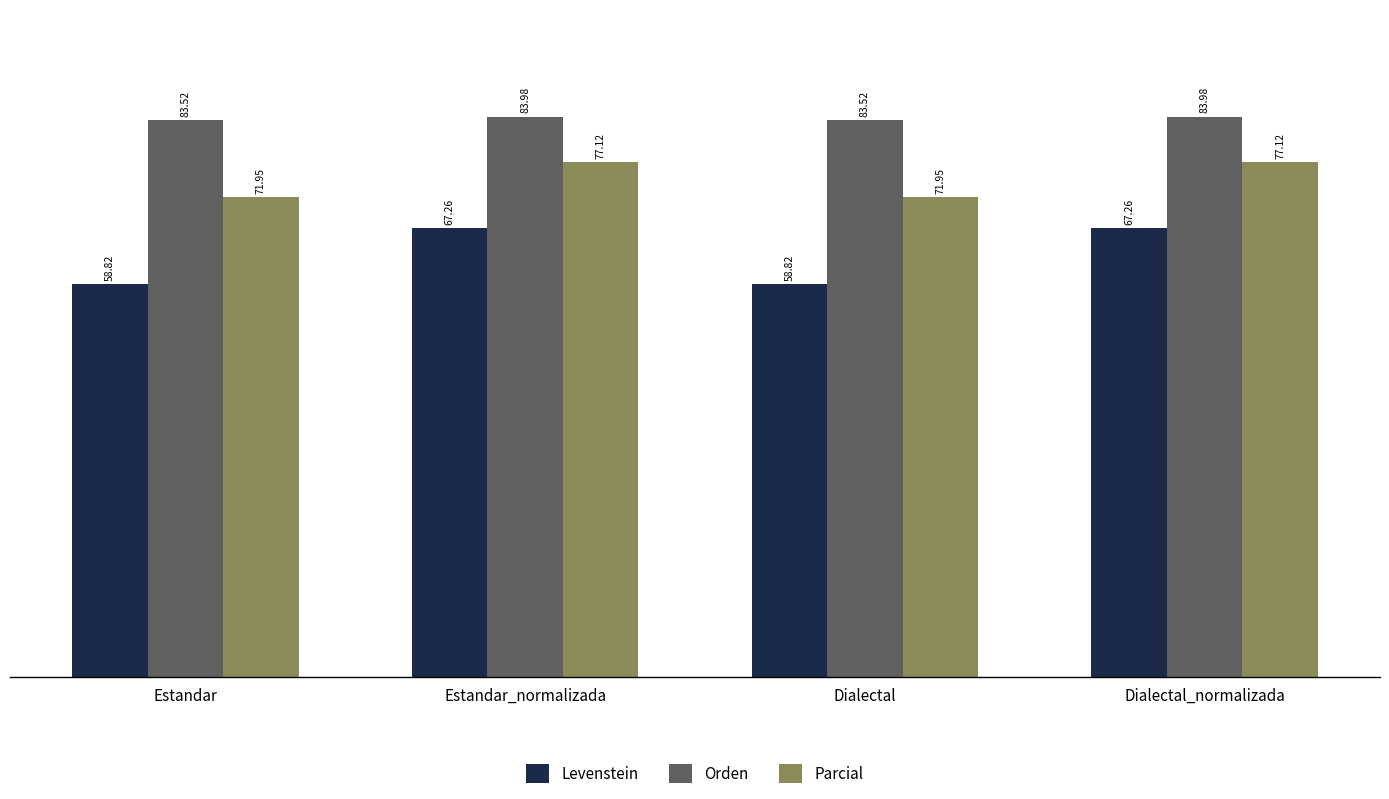

How many values in the Levenstein series exceed 67?

2